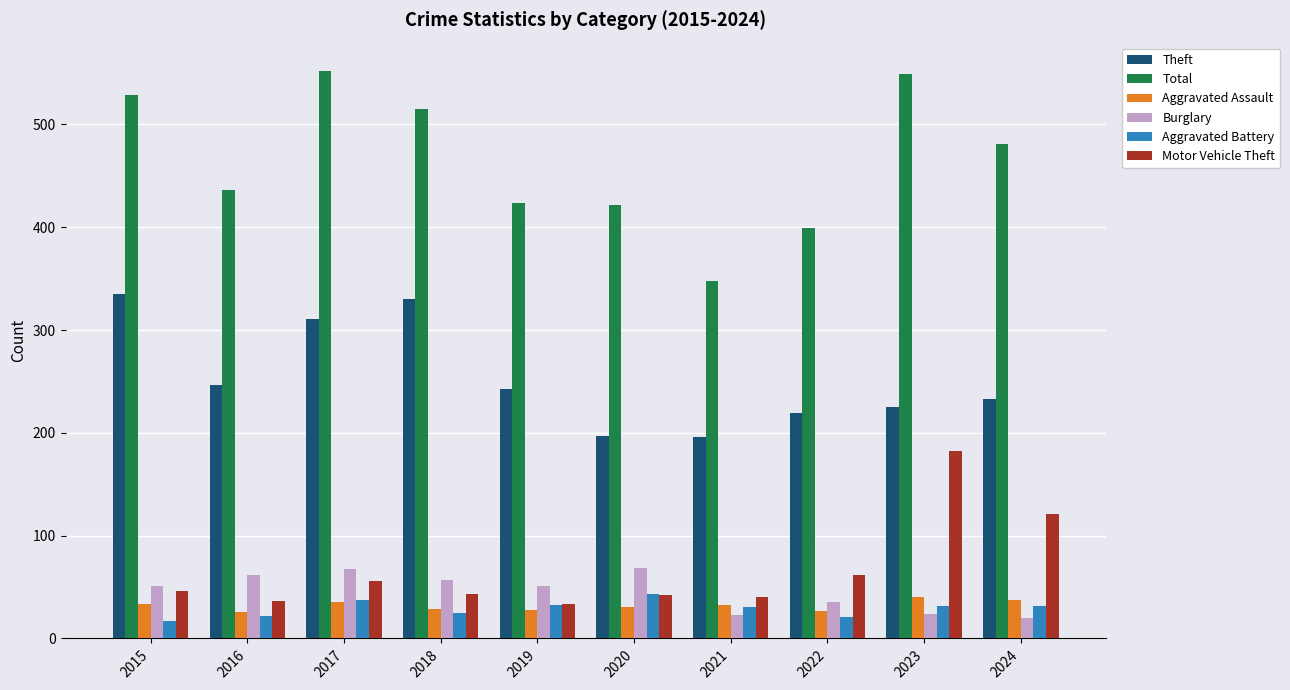

At how many categories does at least one series exceed 540?

2